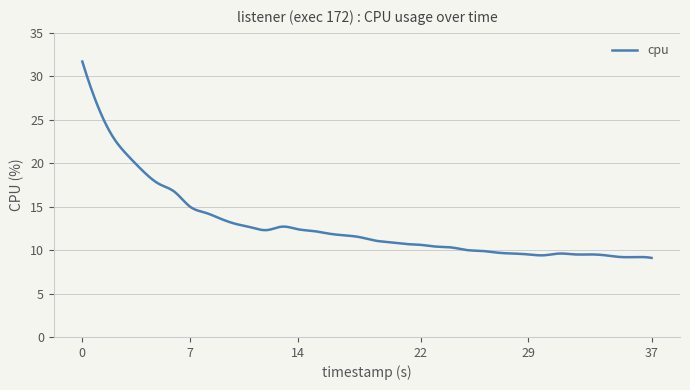

What is the greatest value displayed?

31.7